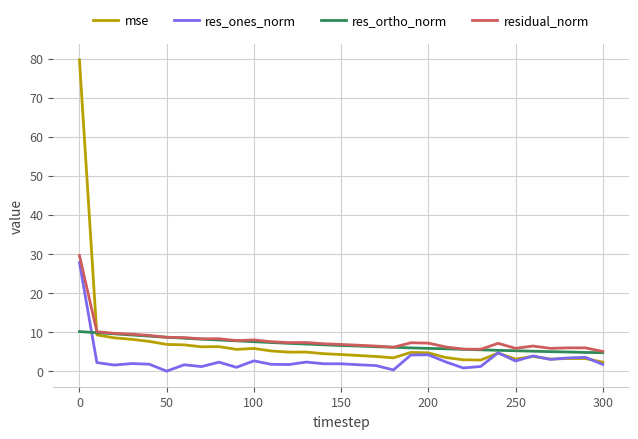

Which series has the largest range (max minus min)?

mse